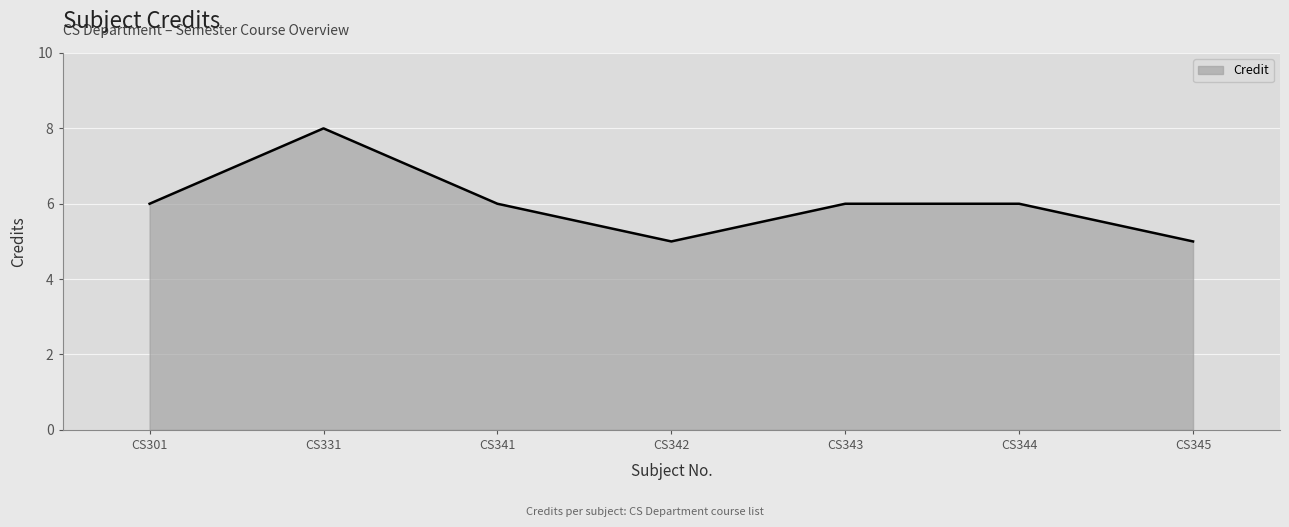

True or false: the data shows 6 at CS341.

True